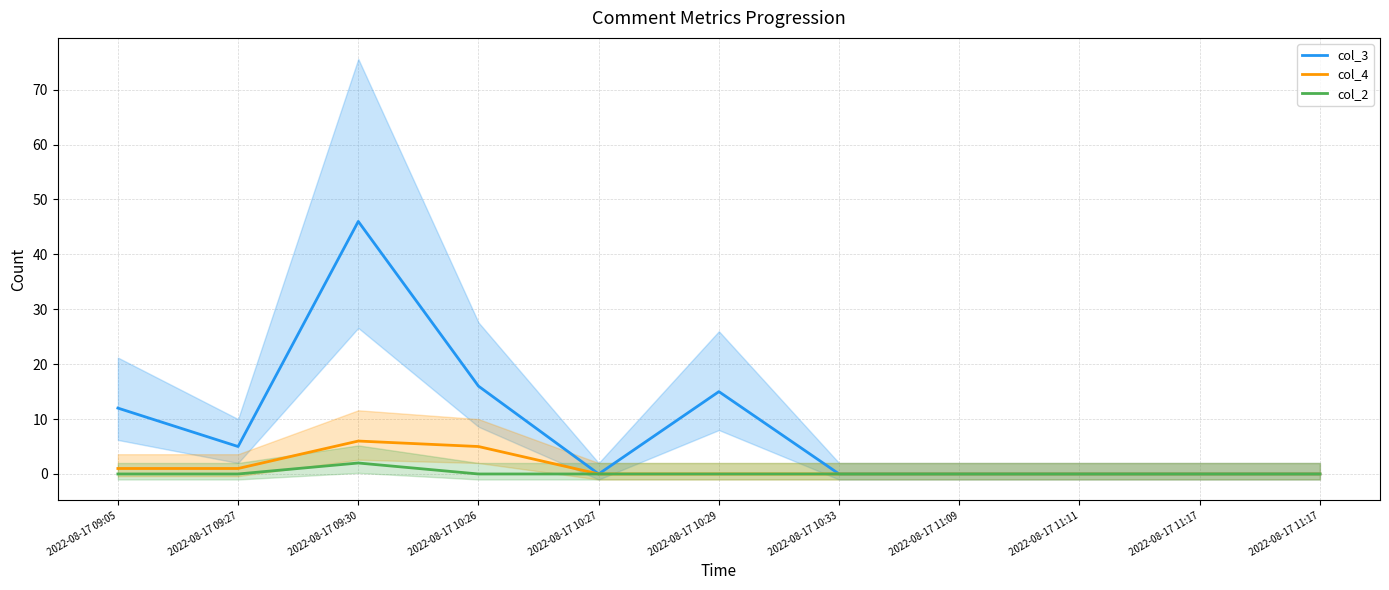

The col_3 series shows 15 at 2022-08-17 10:29. True or false?

True